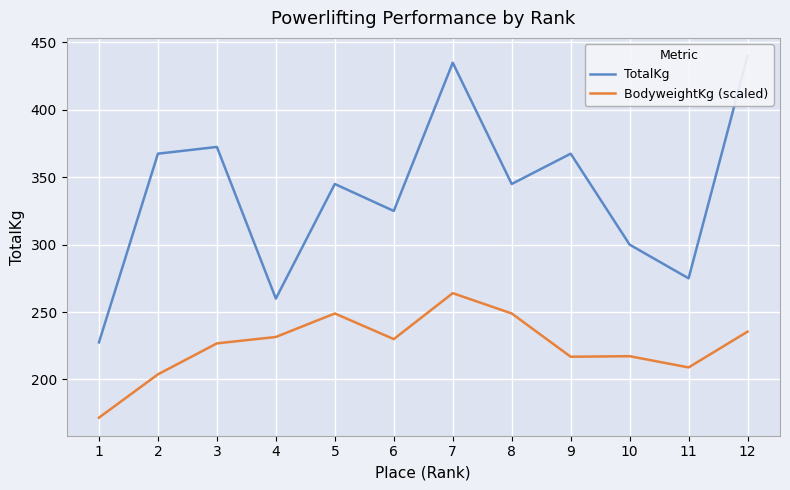

Reading left to right, transcribe all the data shown in this chart.

TotalKg: 1=227.5	2=367.5	3=372.5	4=260.0	5=345.0	6=325.0	7=435.0	8=345.0	9=367.5	10=300.0	11=275.0	12=440.0
BodyweightKg (scaled): 1=171.6	2=203.7	3=226.7	4=231.5	5=248.9	6=229.9	7=264.0	8=248.9	9=216.8	10=217.2	11=208.9	12=235.5